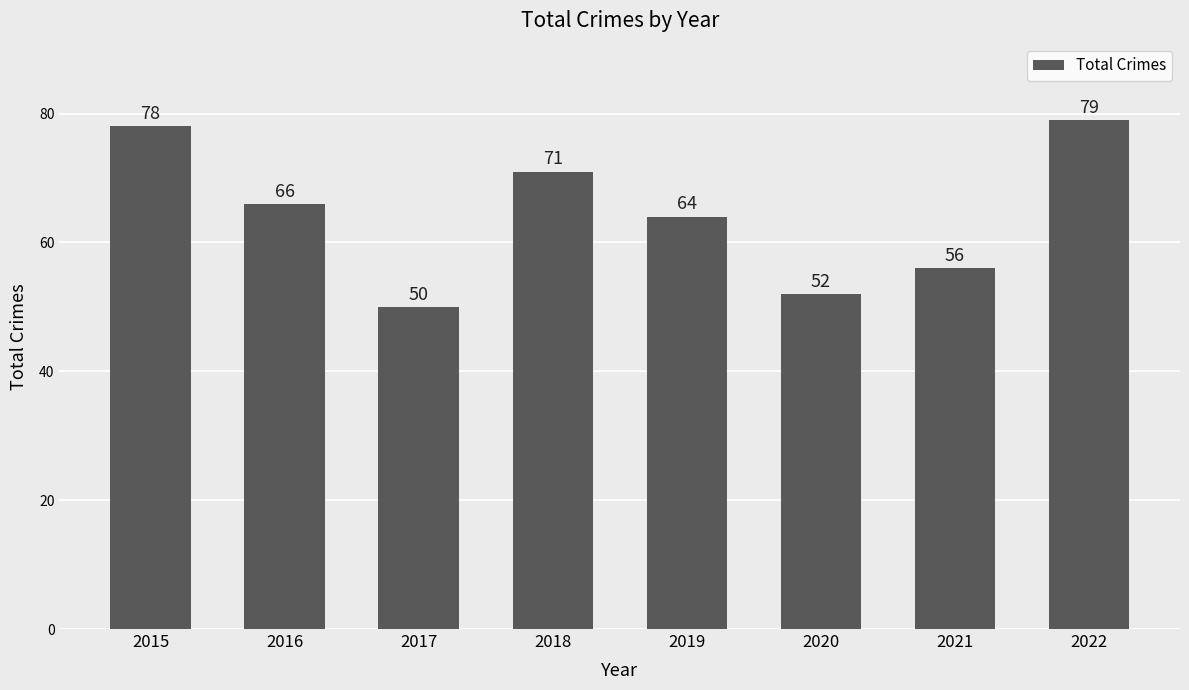

What is the sum of the values at 2018 and 2020?

123